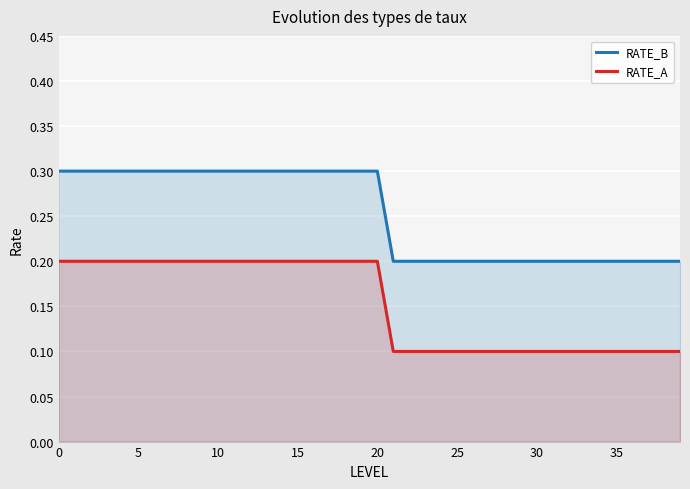

Rank the series at 31 from lowest to highest value.

RATE_A, RATE_B